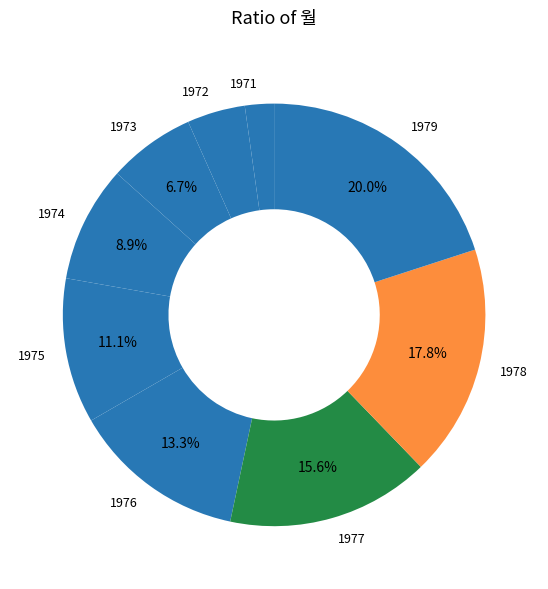

Which has a higher value, 1977 or 1973?

1977